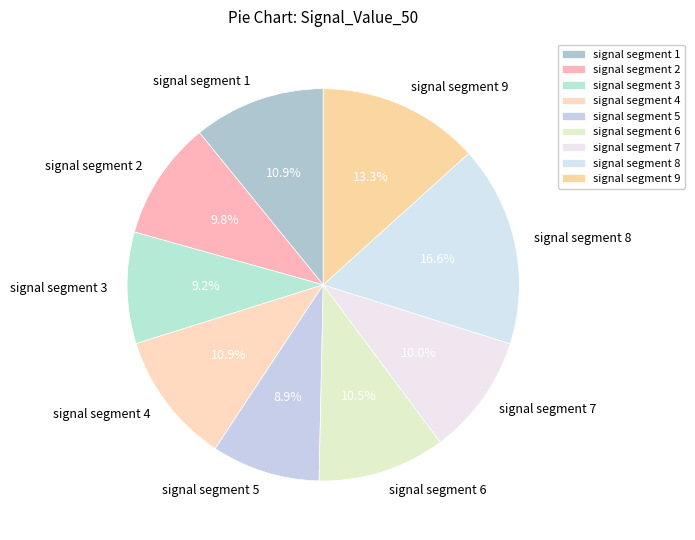

Combined, what portion of the pie is signal segment 2 and signal segment 6?

20.3%